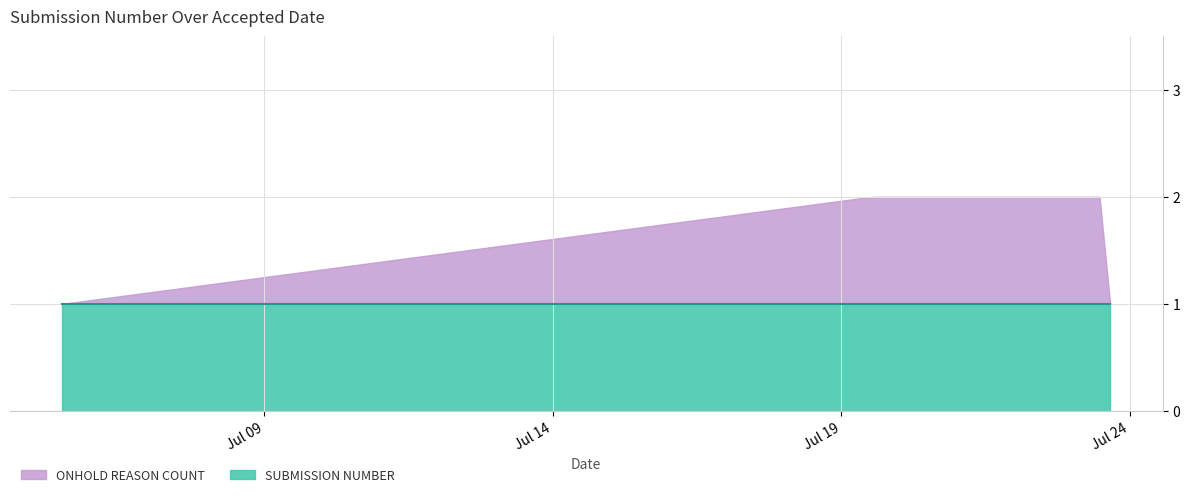

Does the chart have visible grid lines?

Yes